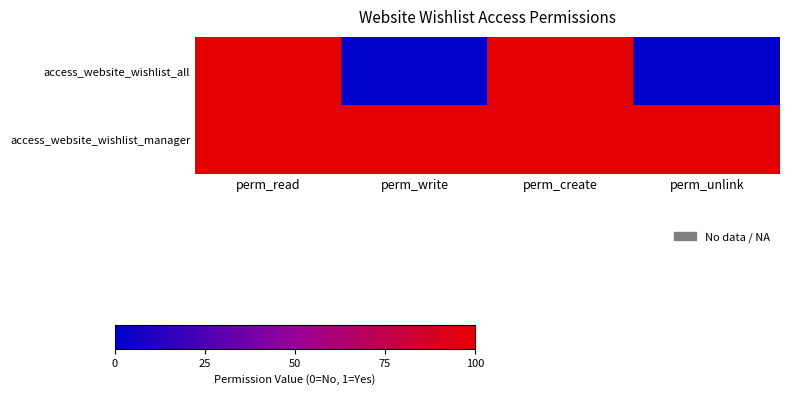

At which category is the sum across all series the highest?

perm_read